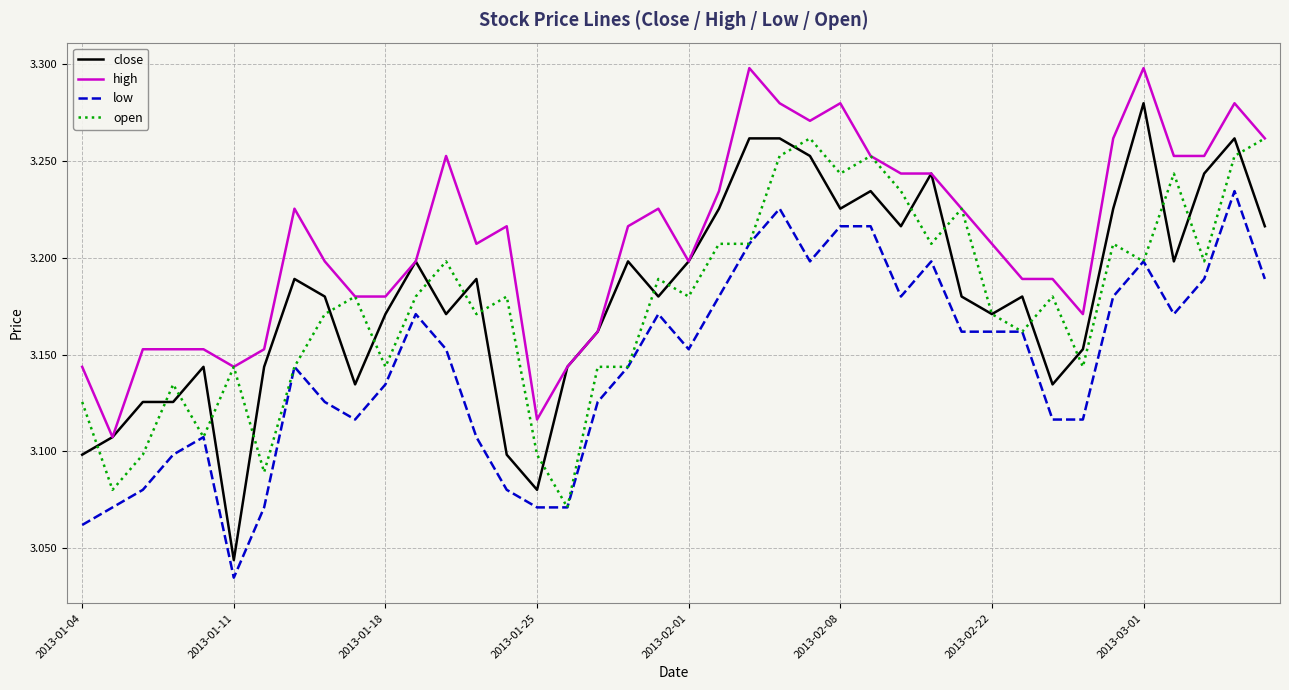

True or false: low and close cross at least once.

False